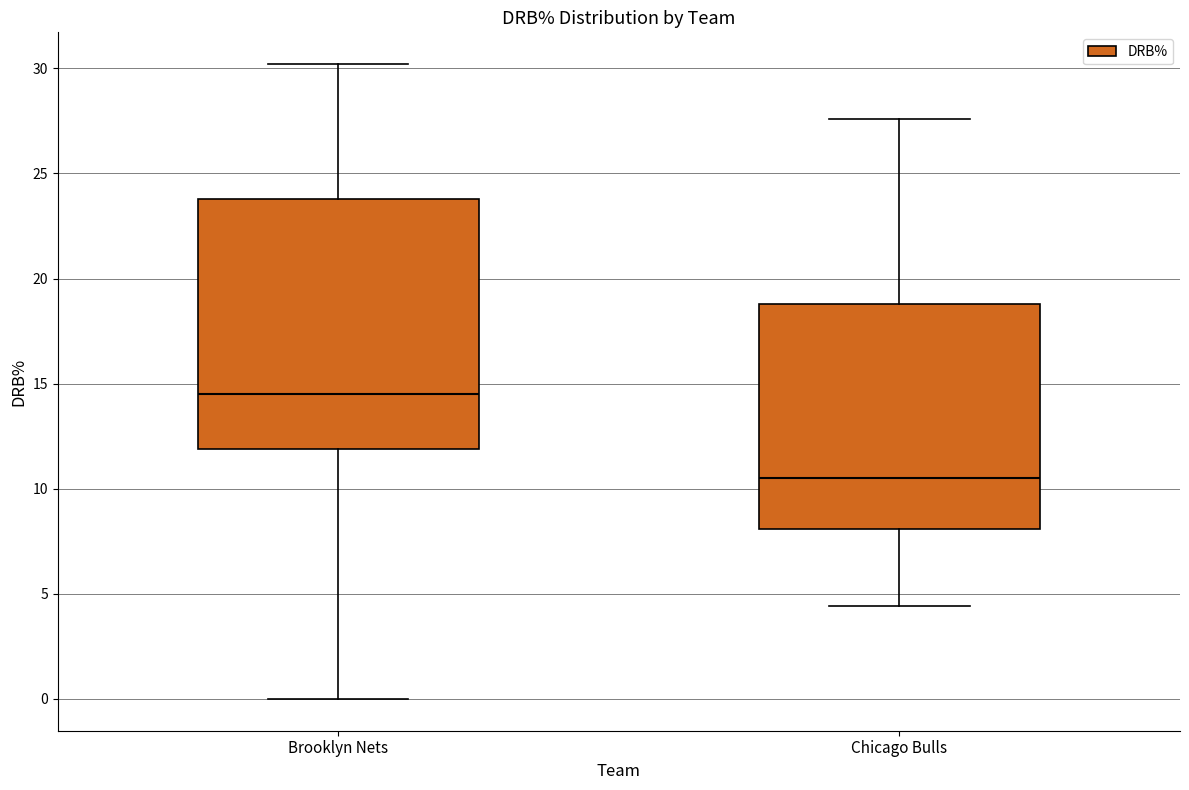

Comparing the boxes themselves (not the whiskers), which one is the tallest?

Brooklyn Nets